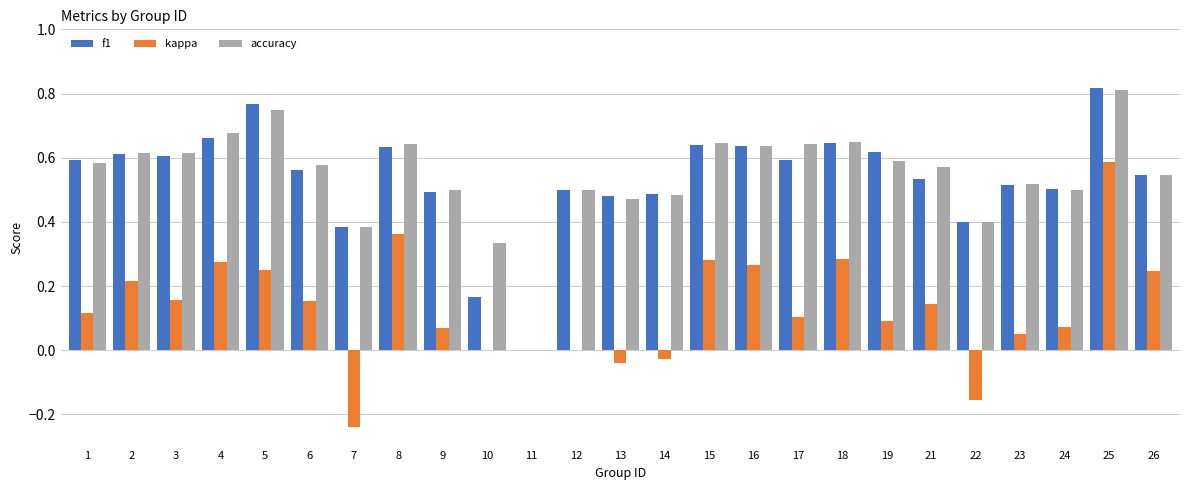

At which category is the sum across all series the highest?

25